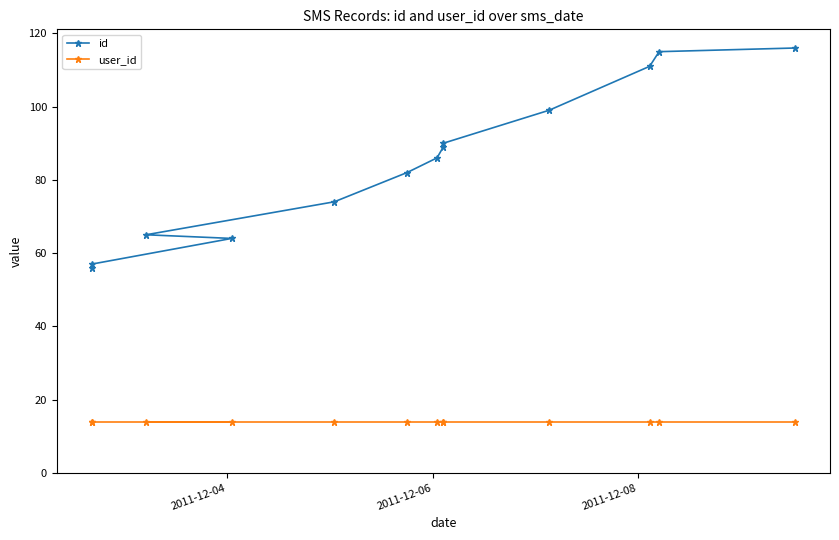

How many data points in id are less than 86?

6